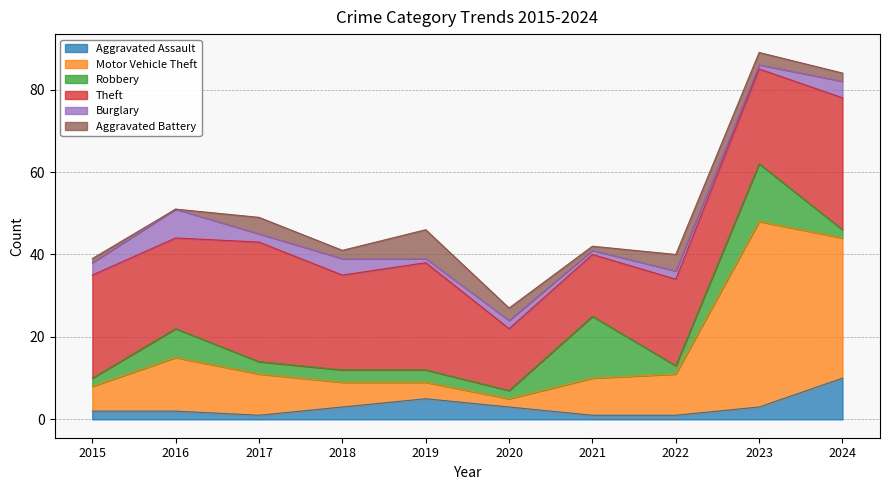

Reading left to right, extract all data points from this chart.

Aggravated Assault: 2015=2	2016=2	2017=1	2018=3	2019=5	2020=3	2021=1	2022=1	2023=3	2024=10
Motor Vehicle Theft: 2015=6	2016=13	2017=10	2018=6	2019=4	2020=2	2021=9	2022=10	2023=45	2024=34
Robbery: 2015=2	2016=7	2017=3	2018=3	2019=3	2020=2	2021=15	2022=2	2023=14	2024=2
Theft: 2015=25	2016=22	2017=29	2018=23	2019=26	2020=15	2021=15	2022=21	2023=23	2024=32
Burglary: 2015=3	2016=7	2017=2	2018=4	2019=1	2020=2	2021=1	2022=2	2023=1	2024=4
Aggravated Battery: 2015=1	2016=0	2017=4	2018=2	2019=7	2020=3	2021=1	2022=4	2023=3	2024=2